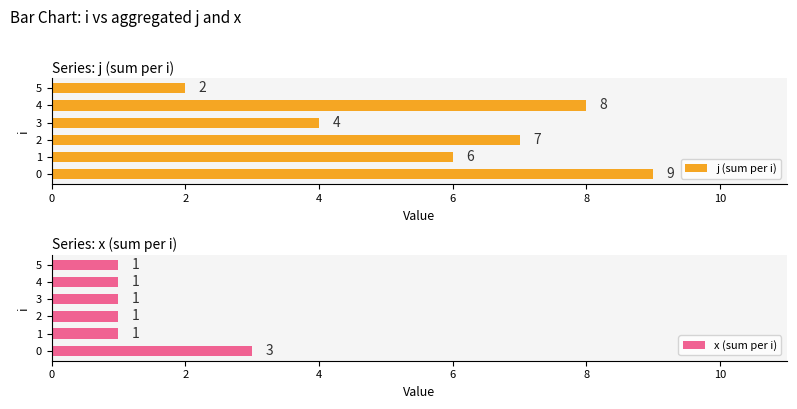

Are the bars horizontal?

Yes